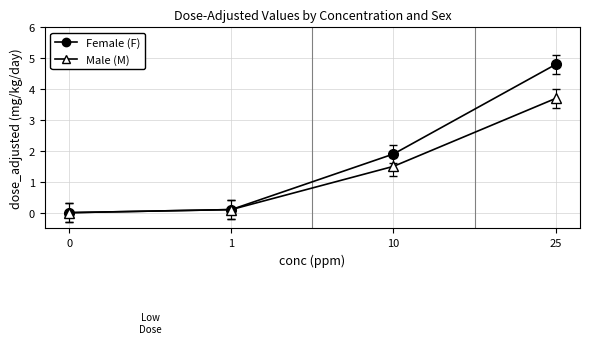

List the series in order of their overall mean, lowest first.

Male (M), Female (F)